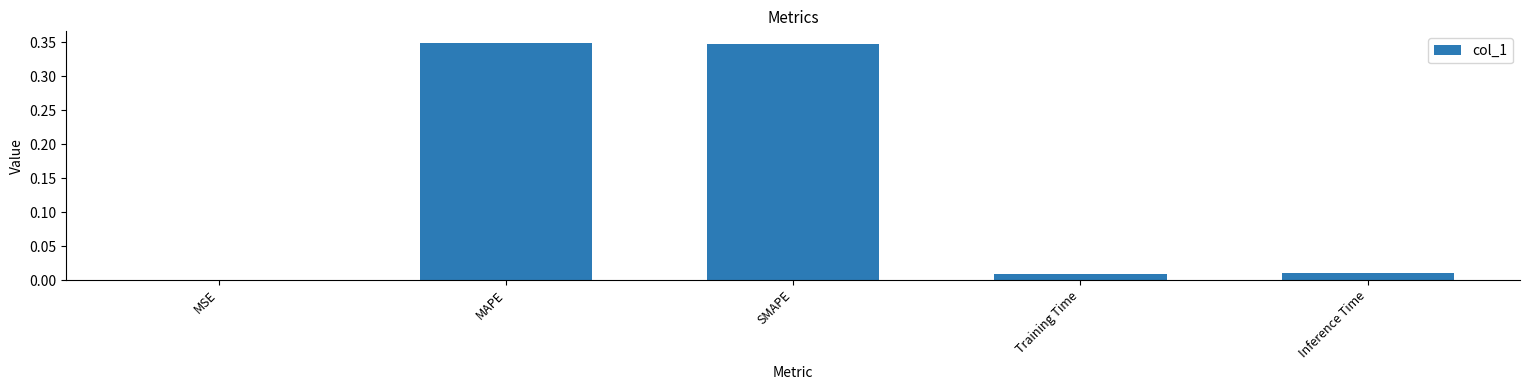

How many categories are shown in the chart?

5